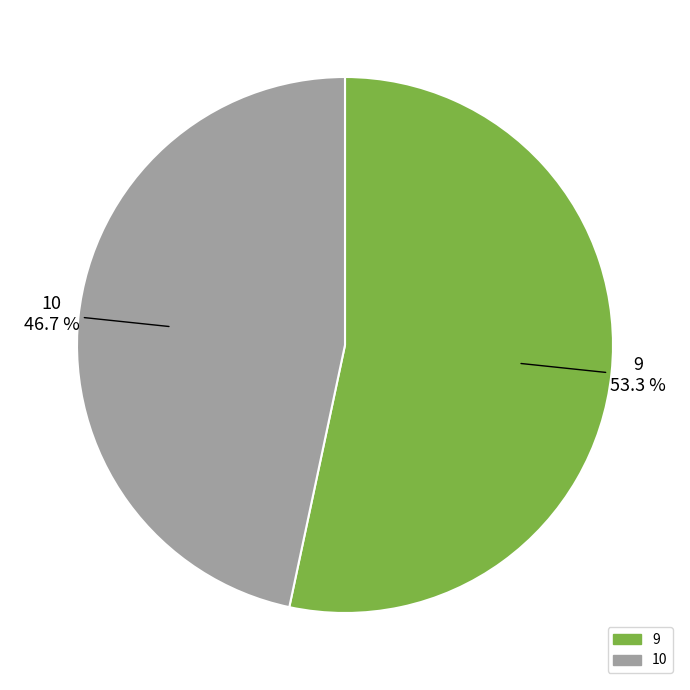

To the nearest percent, what is the average slice percentage?

50%